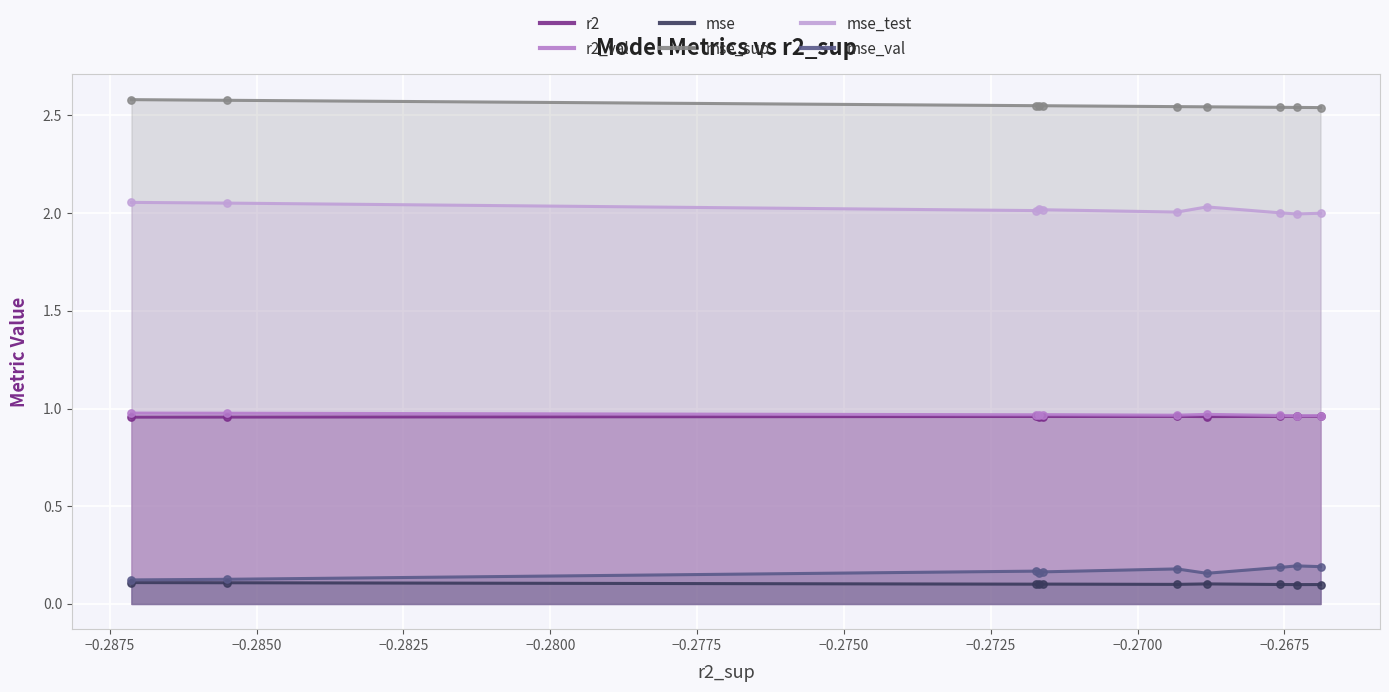

True or false: mse_val and mse_test intersect in this chart.

False